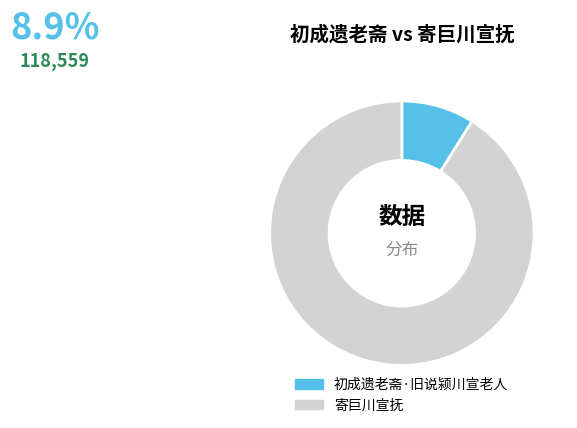

Which slice is the smallest?

初成遗老斋·旧说颍川宣老人